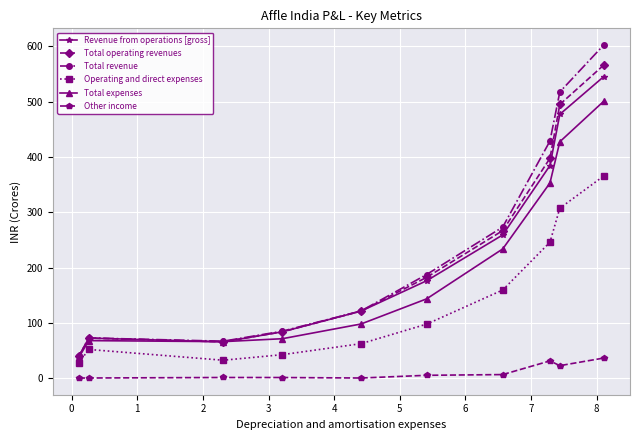

At how many categories does at least one series exceed 136?

5